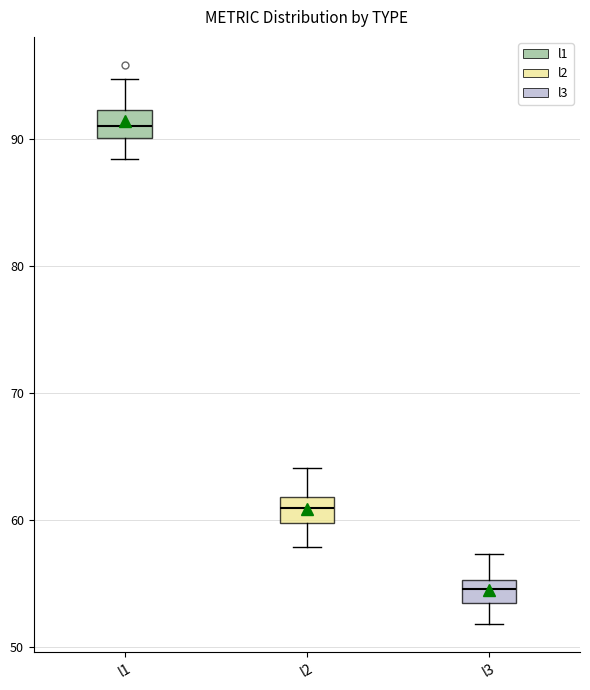

Reading left to right, transcribe this box plot: for each box, give where its median line is, the range the box spans, and where its two whiskers end, as read against the y-axis. The values are not printed on the chart, so give them approximately, as read against the axis.

l1: median 91, box 90 to 92, whiskers 88 to 95
l2: median 61, box 60 to 62, whiskers 58 to 64
l3: median 55 (inside the box), box 53 to 55, whiskers 52 to 57